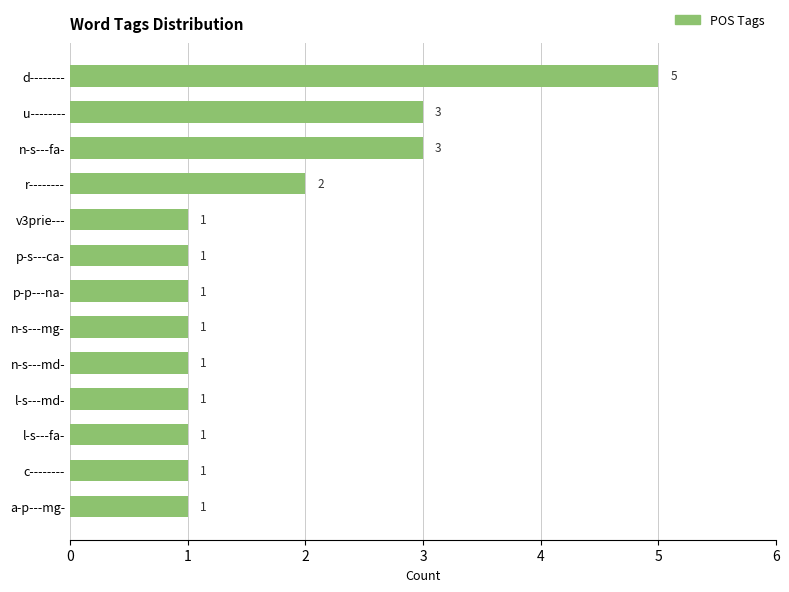

Reading bottom to top, list all the values displayed in this chart.

1	1	1	1	1	1	1	1	1	2	3	3	5